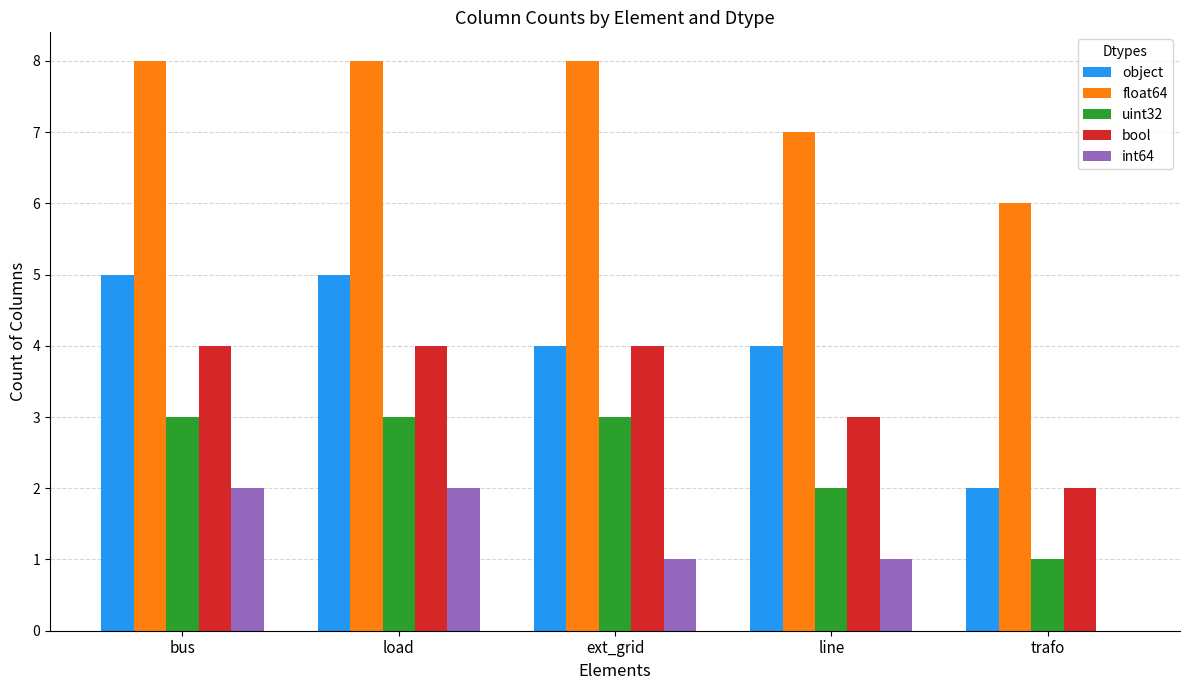

What are all the series names shown in the legend?

object, float64, uint32, bool, int64